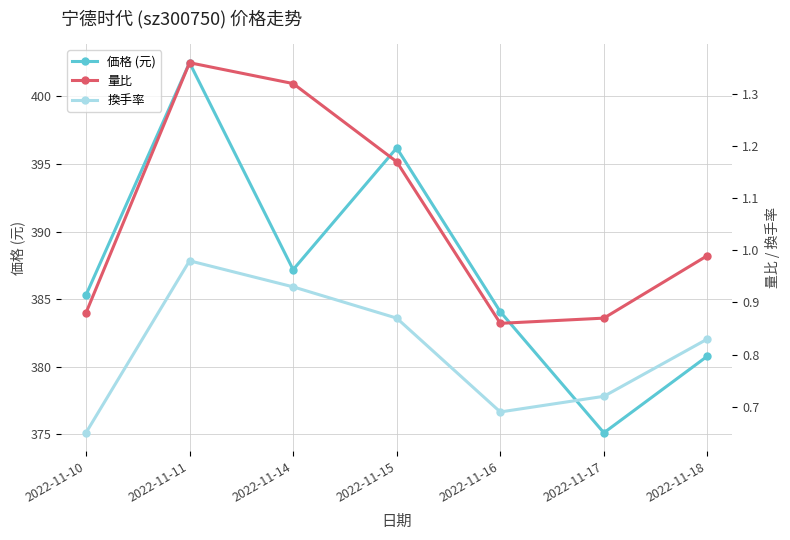

Reading right to left, extract all data points from this chart.

価格 (元): 380.8	375.1	384.1	396.2	387.2	402.5	385.3
量比: 1.0	0.9	0.9	1.2	1.3	1.4	0.9
換手率: 0.8	0.7	0.7	0.9	0.9	1.0	0.7